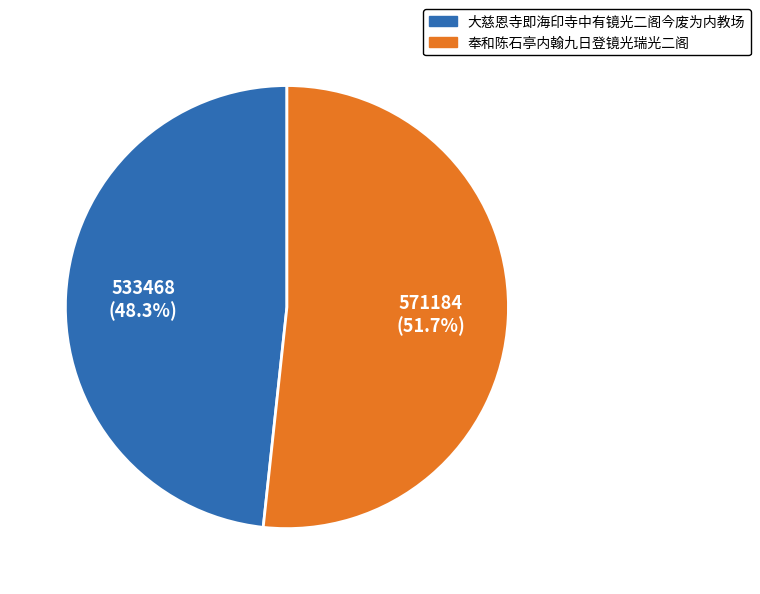

Rank the categories by value from lowest to highest.

大慈恩寺即海印寺中有镜光二阁今废为内教场, 奉和陈石亭内翰九日登镜光瑞光二阁